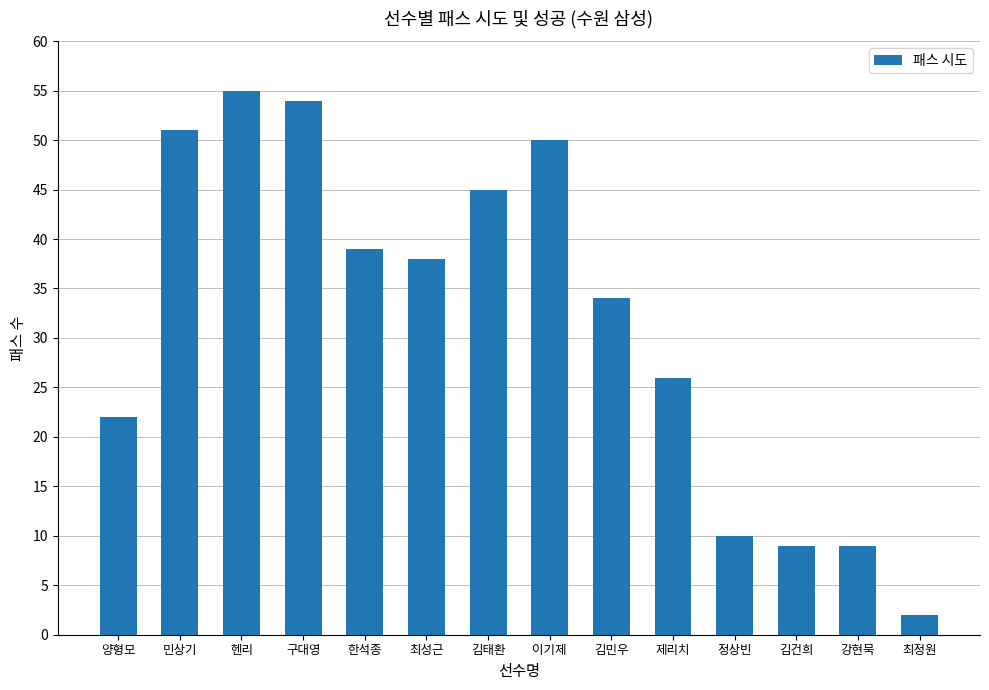

What is the value of the 11th bar from the left?

10